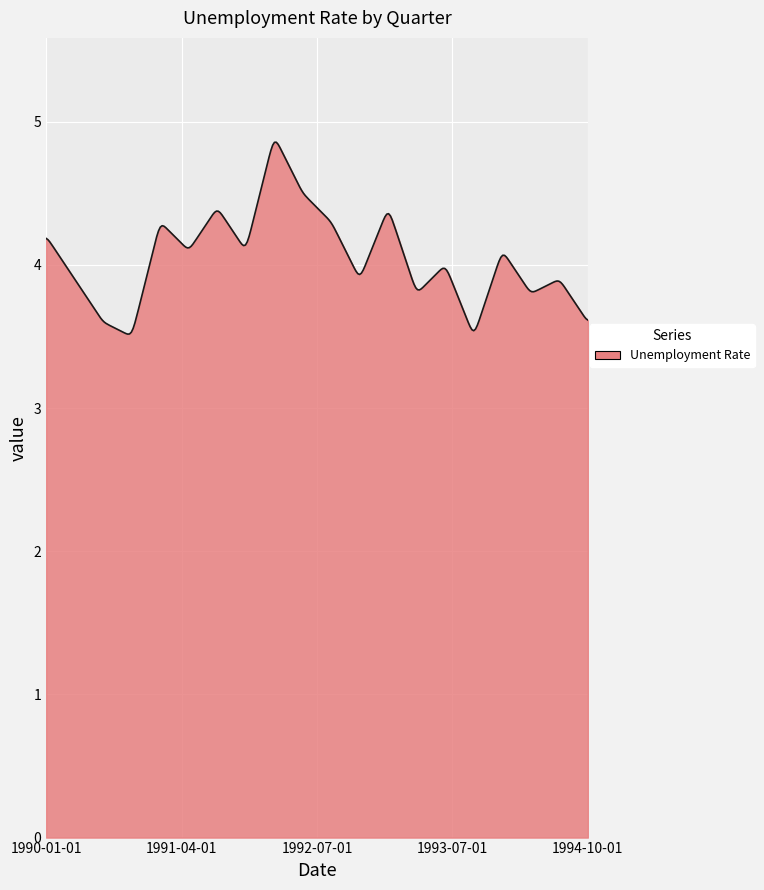

What is the maximum value shown in the chart?

4.9